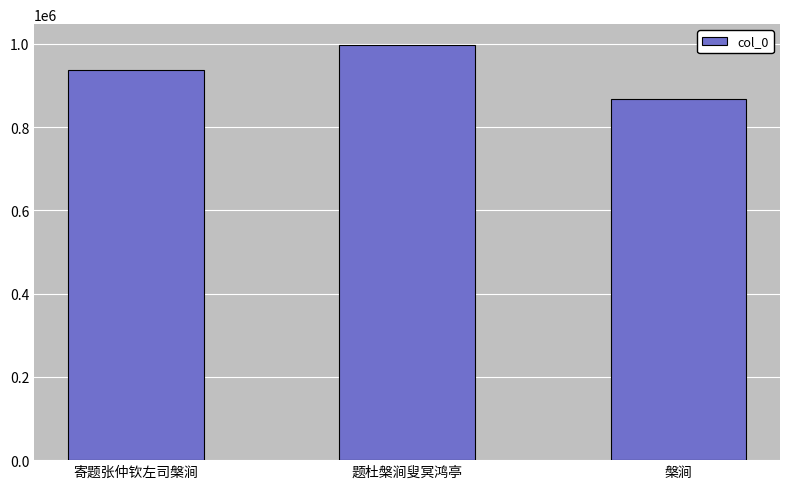

Where is the data nearest to the value 932879?

寄题张仲钦左司槃涧